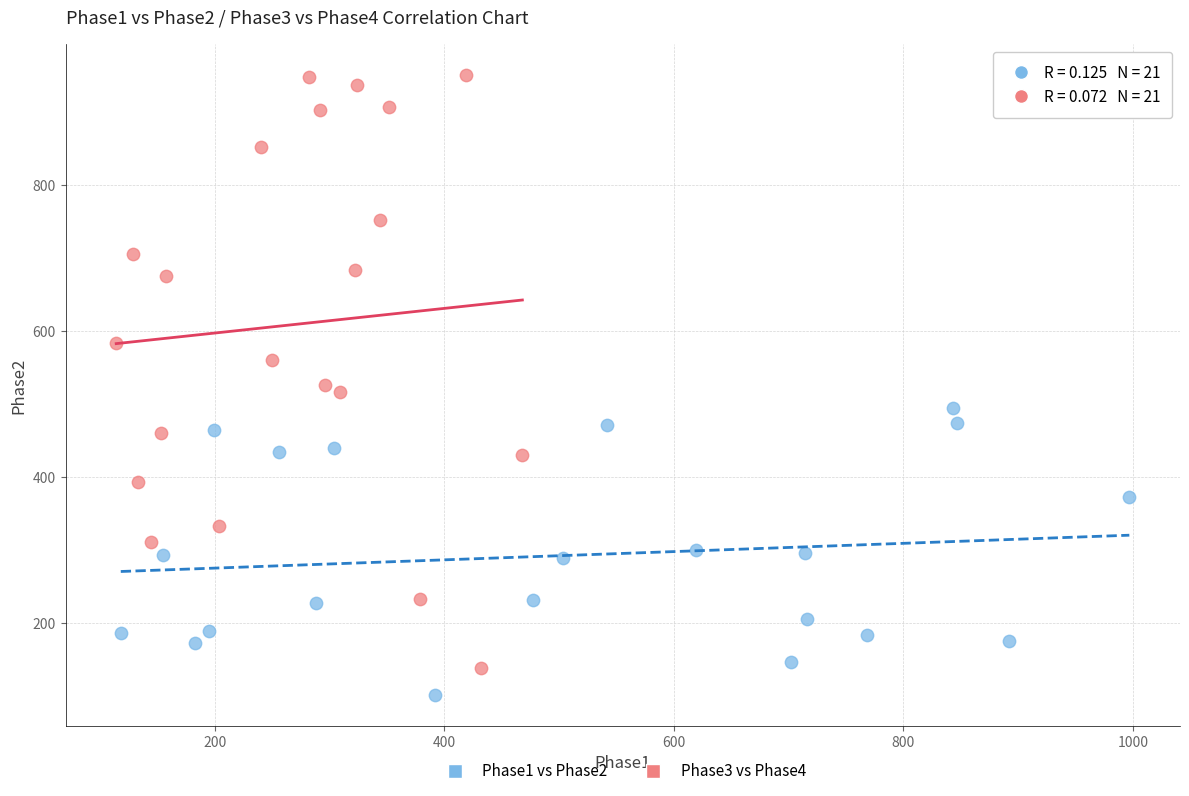

Which series contains the lowest Y value?

Phase1 vs Phase2